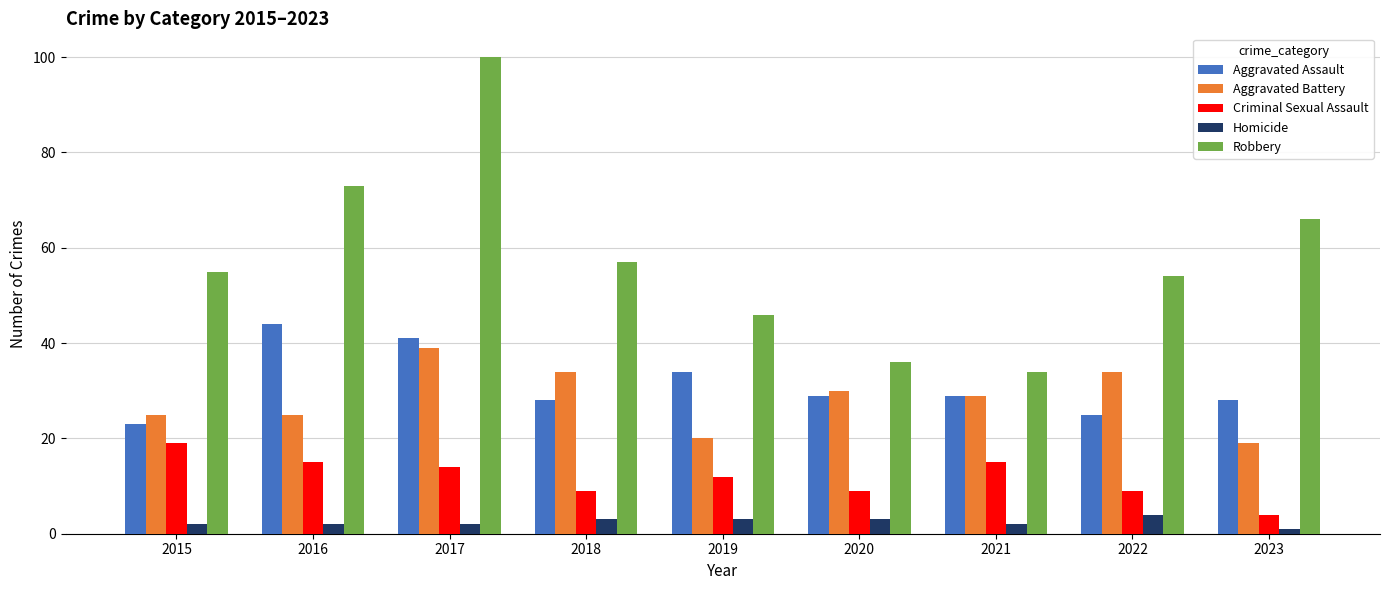

What is the difference between the maximum and second lowest values in the Criminal Sexual Assault series?

10